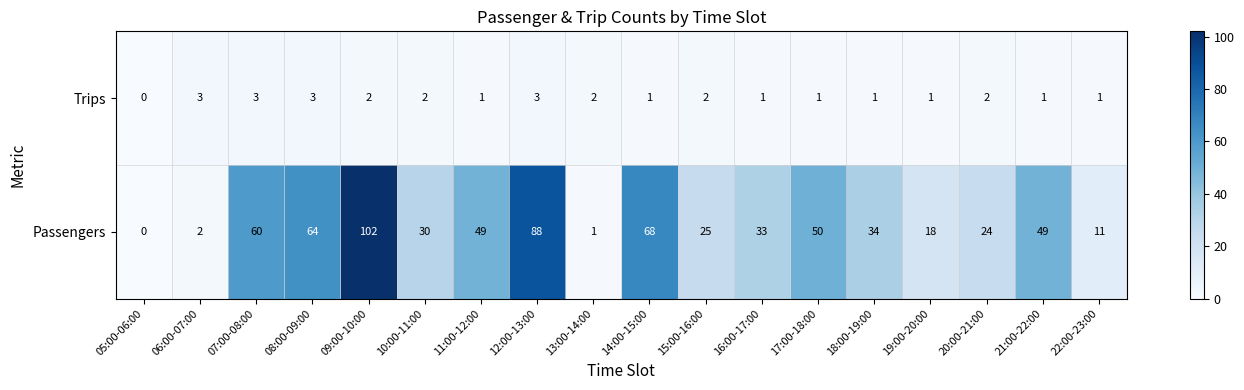

What is the average value of the Passengers series?

39